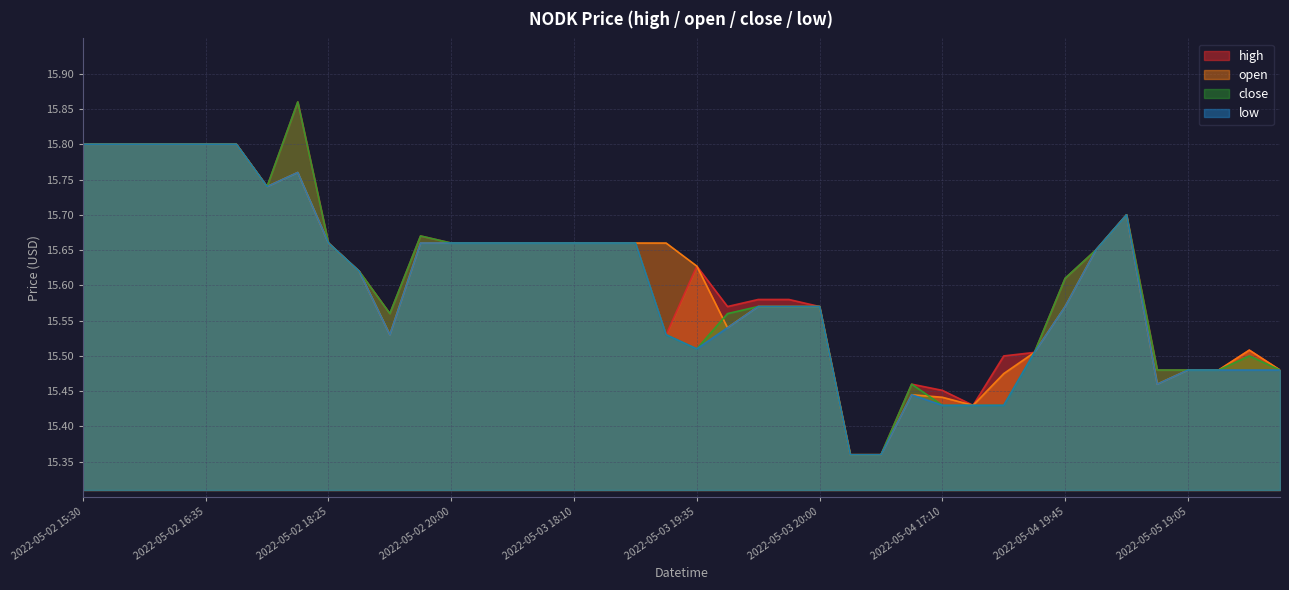

Reading left to right, list all the values displayed in this chart.

high: 15.8	15.8	15.8	15.8	15.8	15.8	15.7	15.9	15.7	15.6	15.6	15.7	15.7	15.7	15.7	15.7	15.7	15.7	15.7	15.5	15.6	15.6	15.6	15.6	15.6	15.4	15.4	15.5	15.5	15.4	15.5	15.5	15.6	15.7	15.7	15.5	15.5	15.5	15.5	15.5
open: 15.8	15.8	15.8	15.8	15.8	15.8	15.7	15.8	15.7	15.6	15.5	15.7	15.7	15.7	15.7	15.7	15.7	15.7	15.7	15.7	15.6	15.5	15.6	15.6	15.6	15.4	15.4	15.4	15.4	15.4	15.5	15.5	15.6	15.7	15.7	15.5	15.5	15.5	15.5	15.5
close: 15.8	15.8	15.8	15.8	15.8	15.8	15.7	15.9	15.7	15.6	15.6	15.7	15.7	15.7	15.7	15.7	15.7	15.7	15.7	15.5	15.5	15.6	15.6	15.6	15.6	15.4	15.4	15.5	15.4	15.4	15.4	15.5	15.6	15.7	15.7	15.5	15.5	15.5	15.5	15.5
low: 15.8	15.8	15.8	15.8	15.8	15.8	15.7	15.8	15.7	15.6	15.5	15.7	15.7	15.7	15.7	15.7	15.7	15.7	15.7	15.5	15.5	15.5	15.6	15.6	15.6	15.4	15.4	15.4	15.4	15.4	15.4	15.5	15.6	15.7	15.7	15.5	15.5	15.5	15.5	15.5